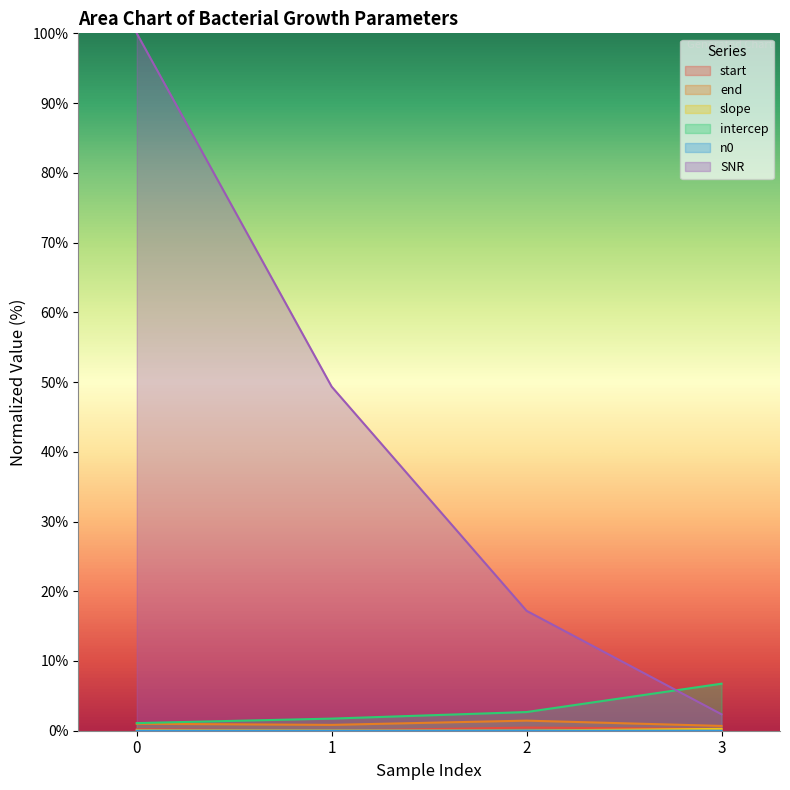

What is the sum of the slope values at 2 and 3?

0.3